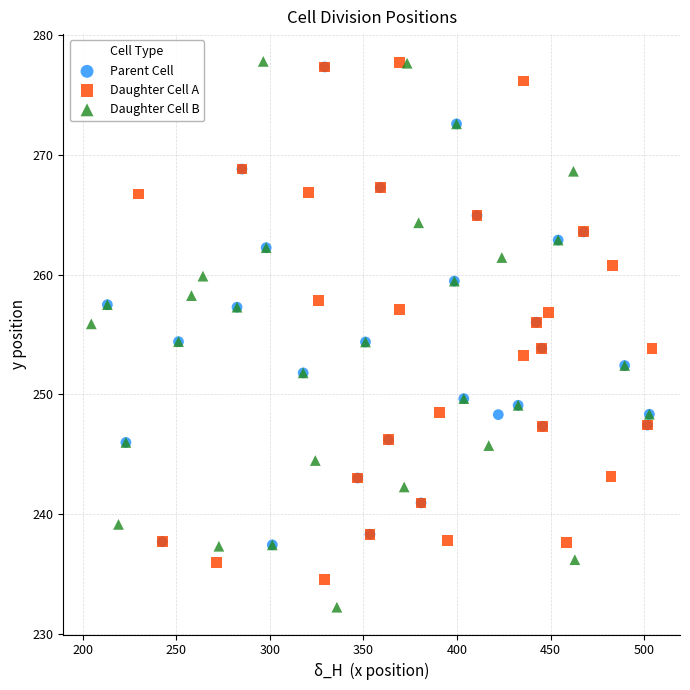

Which series has the widest spread of Y values?

Daughter Cell B